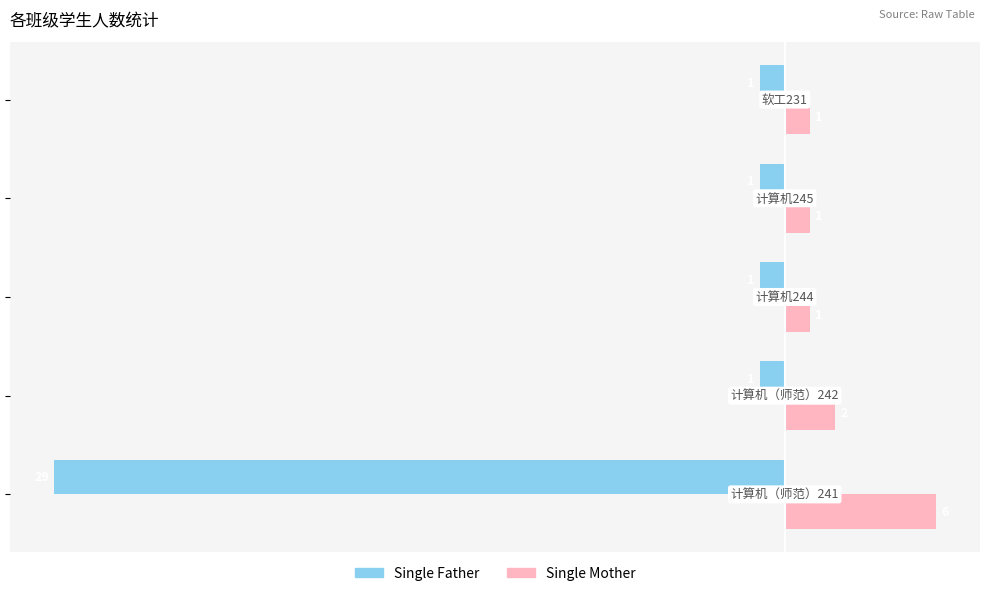

Which series has the largest total across all categories?

Single Mother